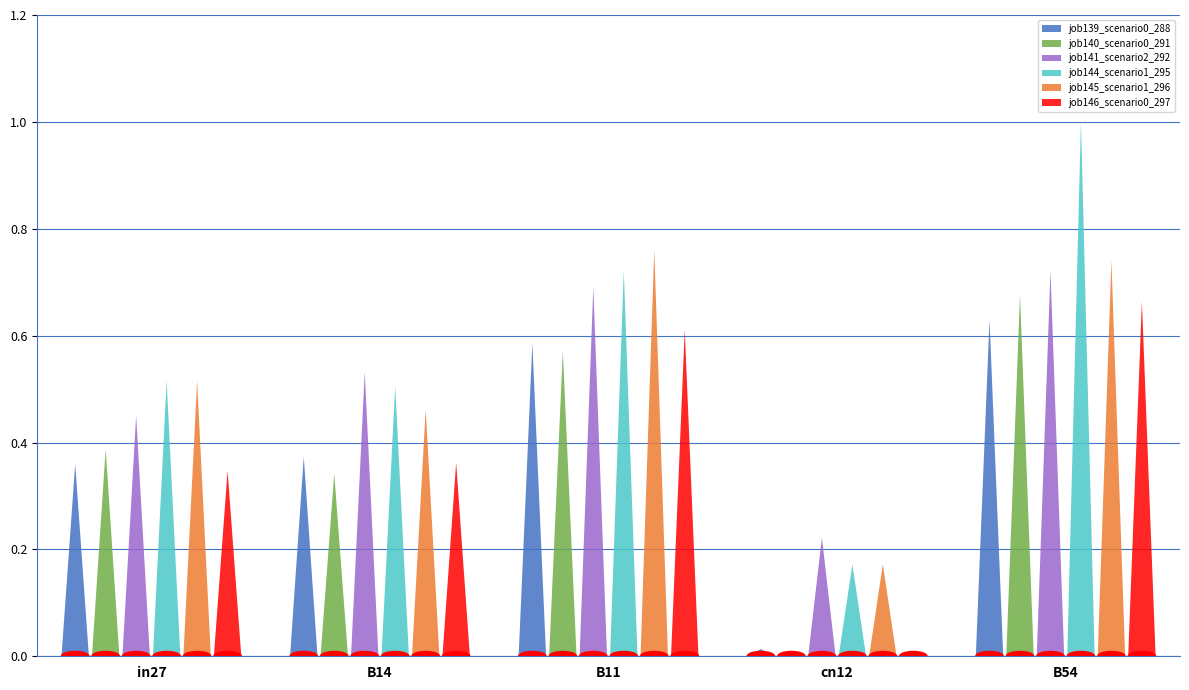

Read the job141_scenario2_292 value at B14.

0.5